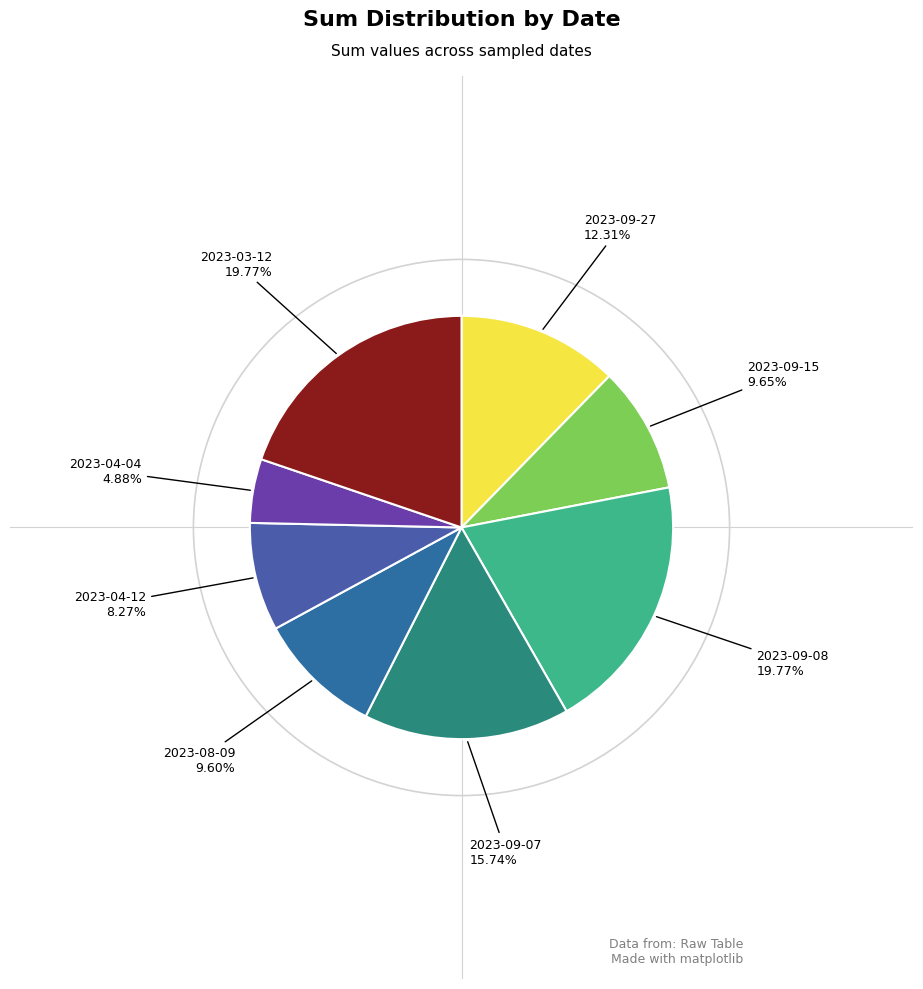

Which category has the smallest portion of the pie?

2023-04-04